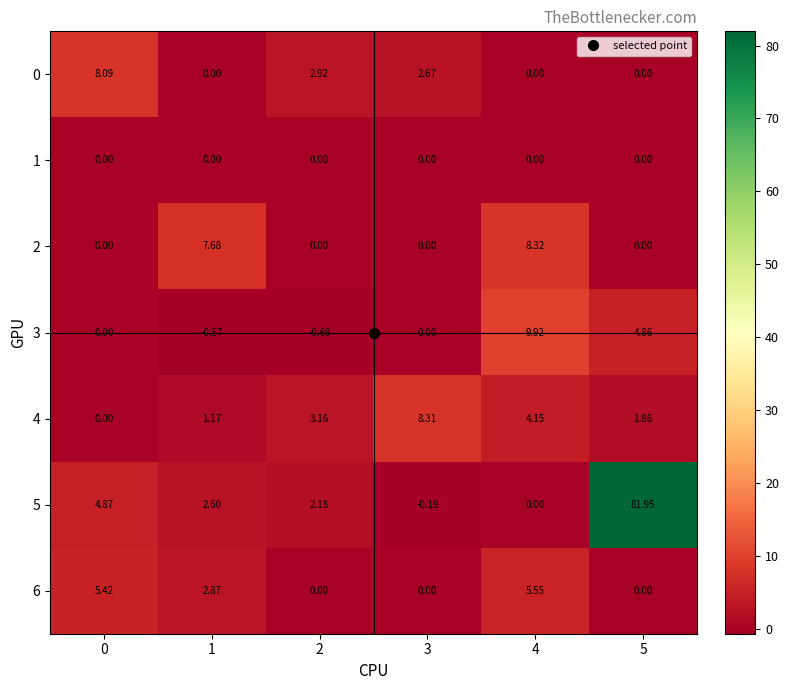

Is the value of 4 at 2 greater than the value of 0 at 5?

Yes